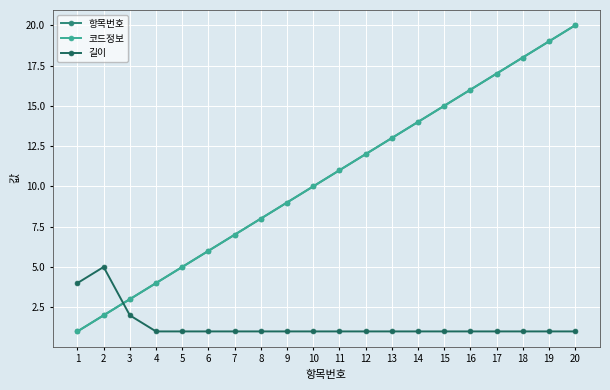

Does the chart have visible grid lines?

Yes